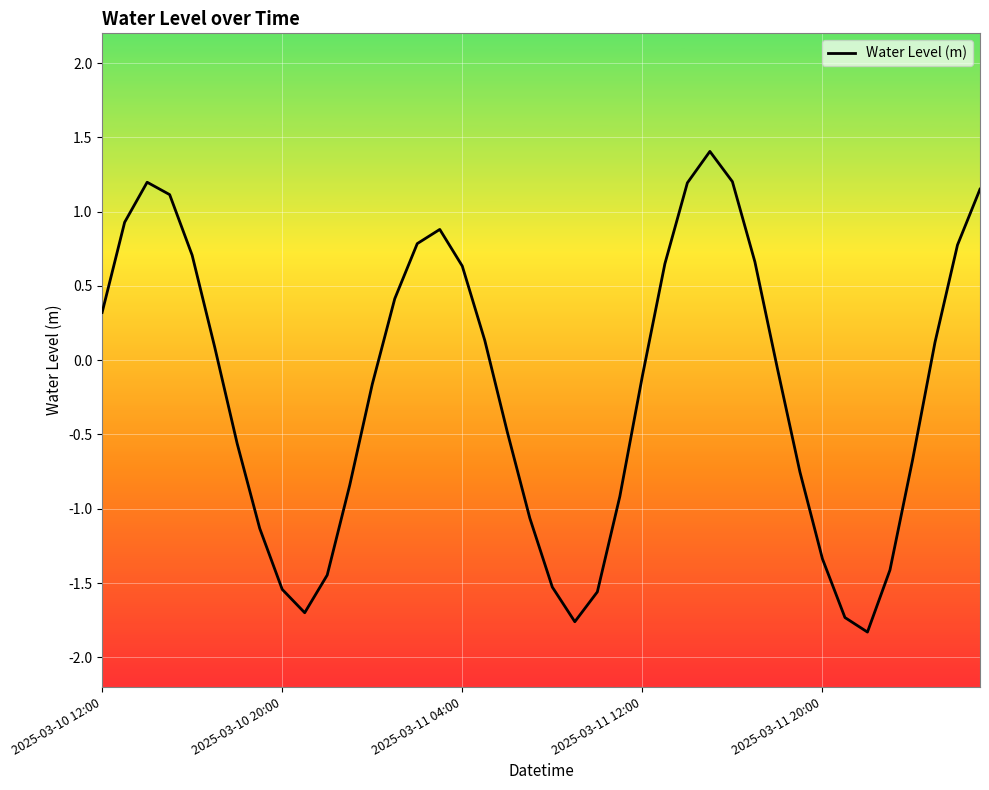

What is the maximum value shown in the chart?

1.4